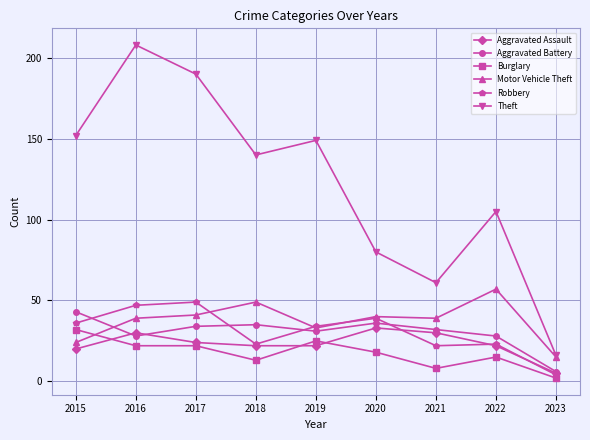

At which category is the sum across all series the highest?

2016